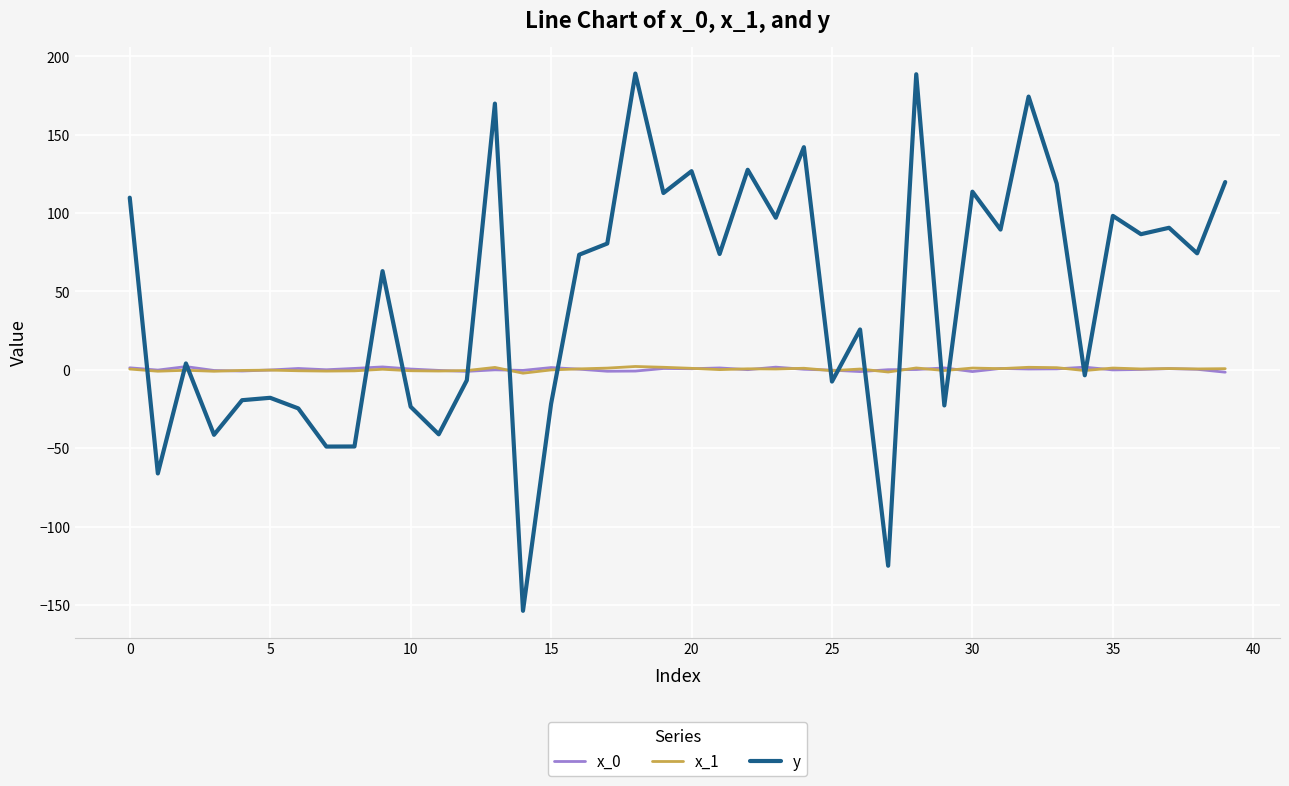

Which series has the largest total across all categories?

y